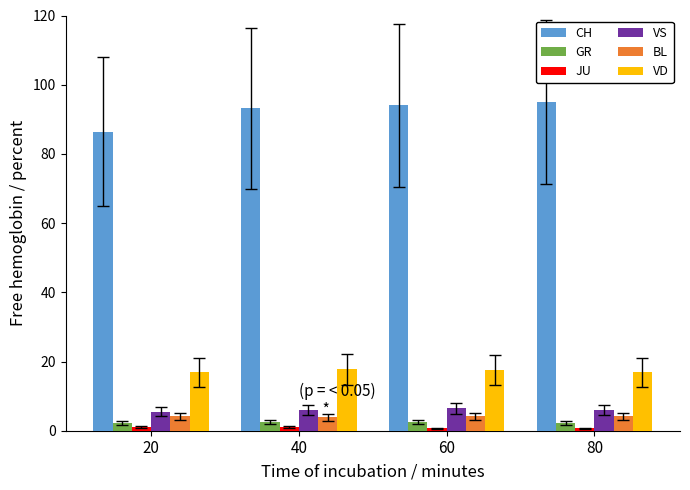

What is the sum of all VD values?

68.9